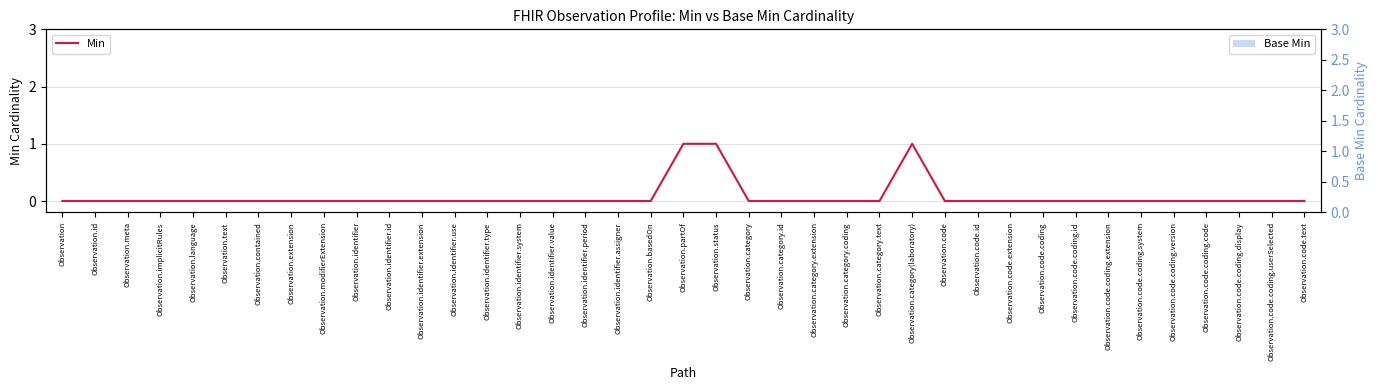

How many Min values are between 0 and 1?

39